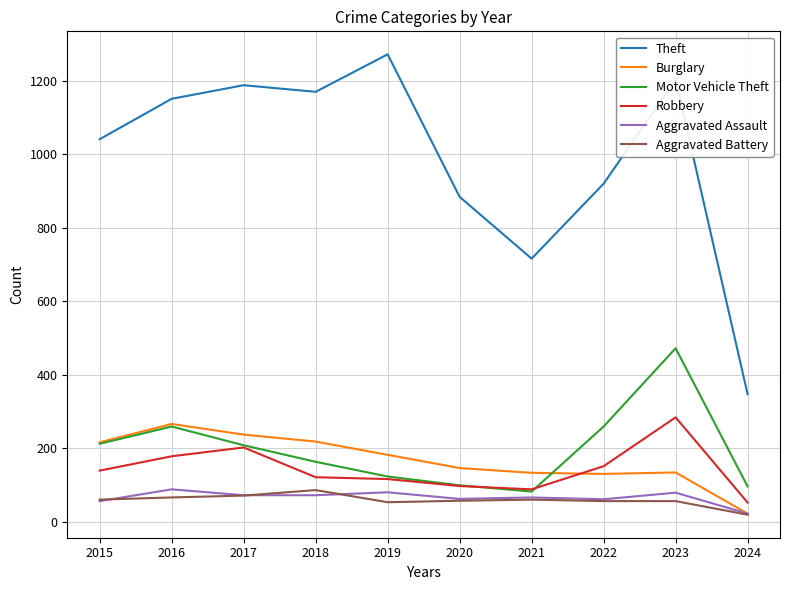

What is the difference between the highest and lowest values at 2021?

656